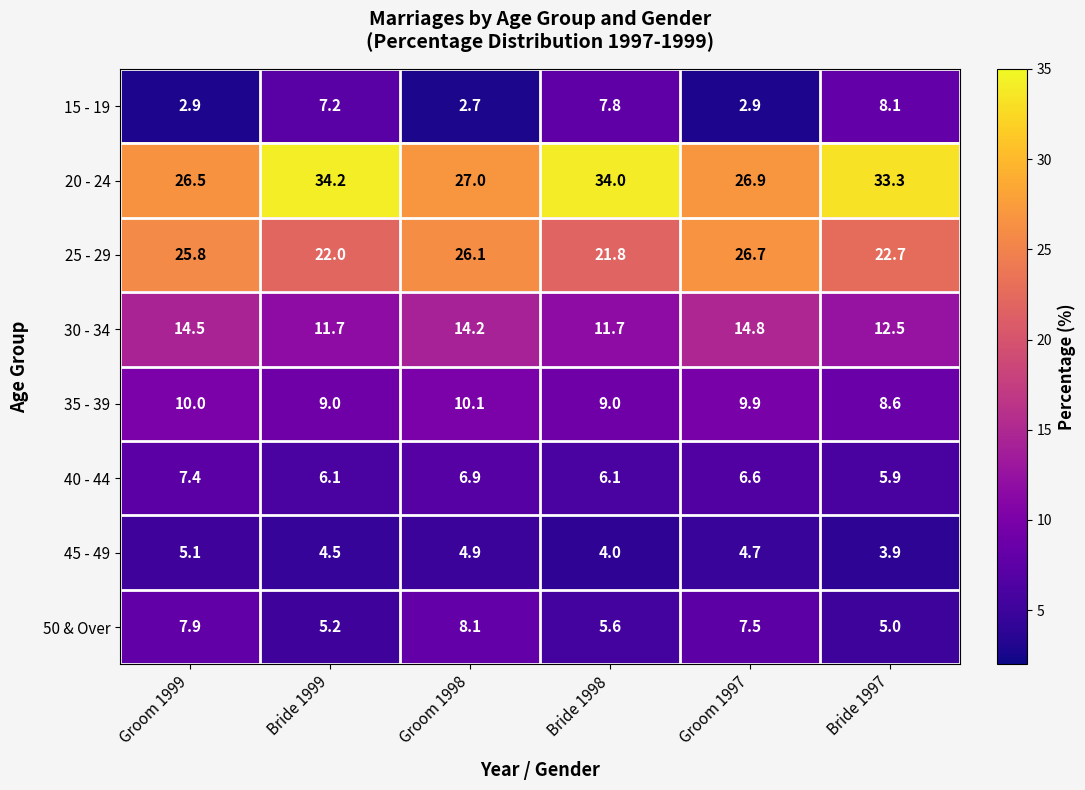

Count the number of categories in the chart.

6